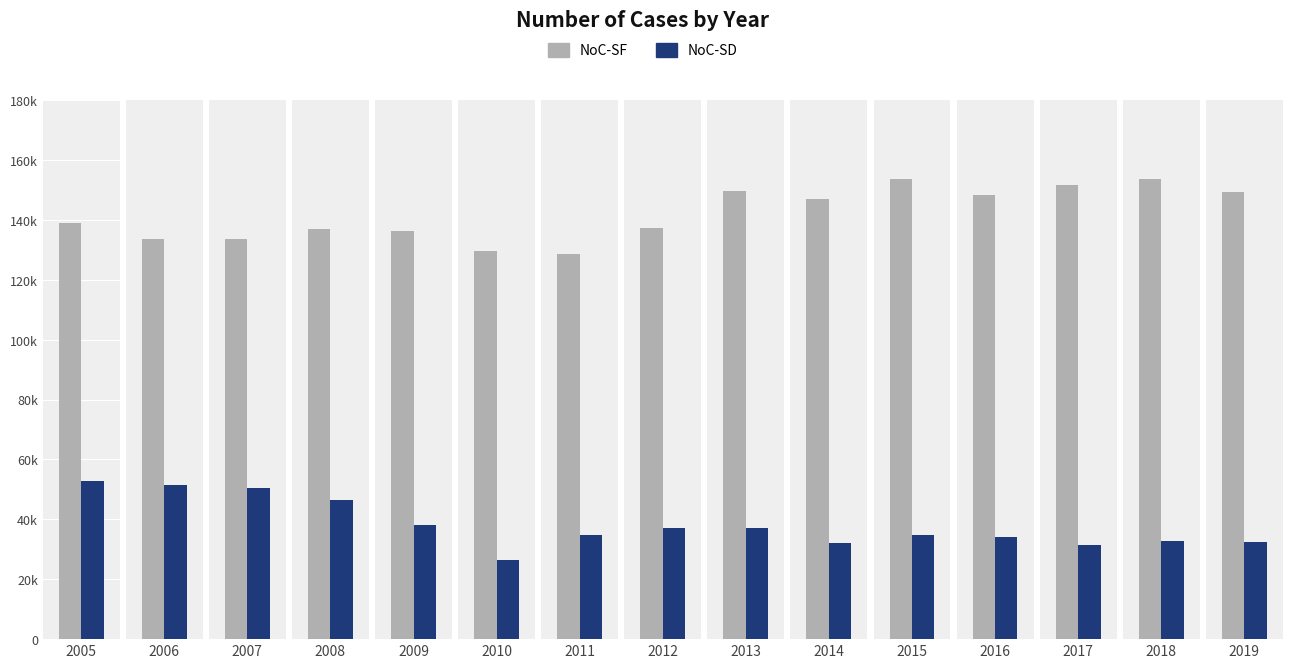

Is it true that NoC-SD equals 50498 at 2007?

True